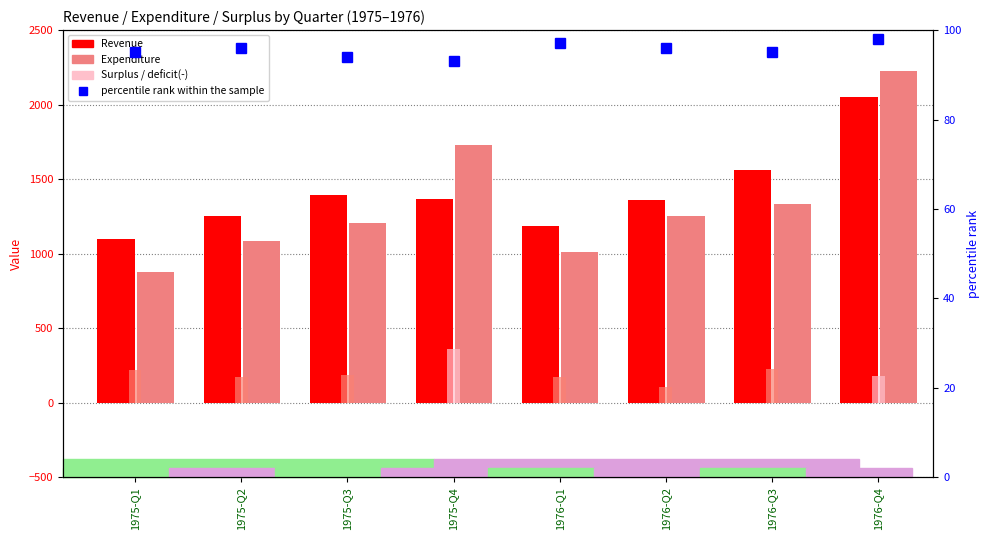

The percentile rank within the sample series shows 94.0 at 1975-Q3. True or false?

True